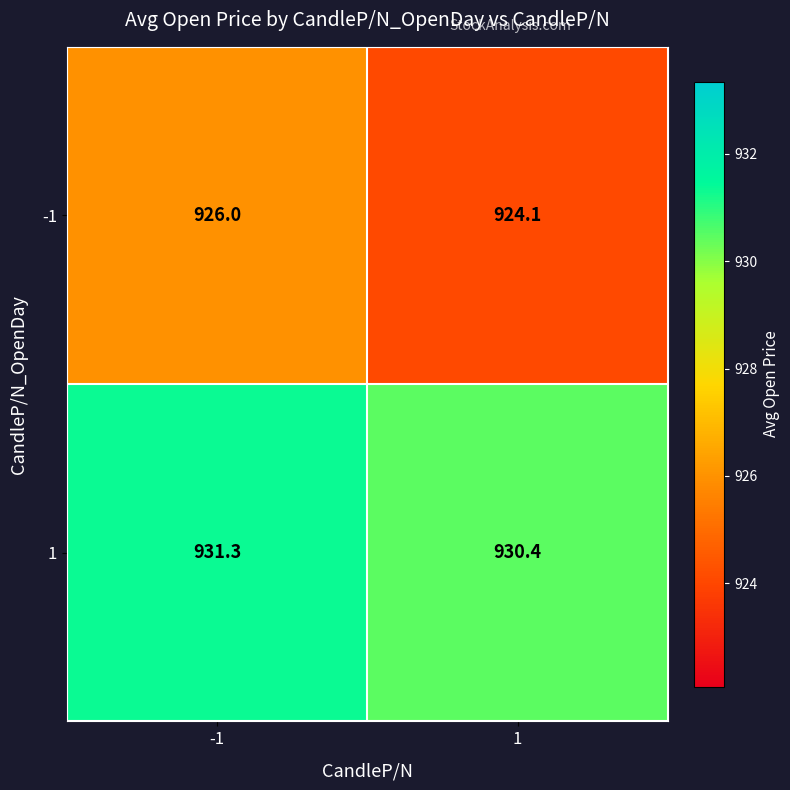

What is the total value across all series at 1?

1854.5